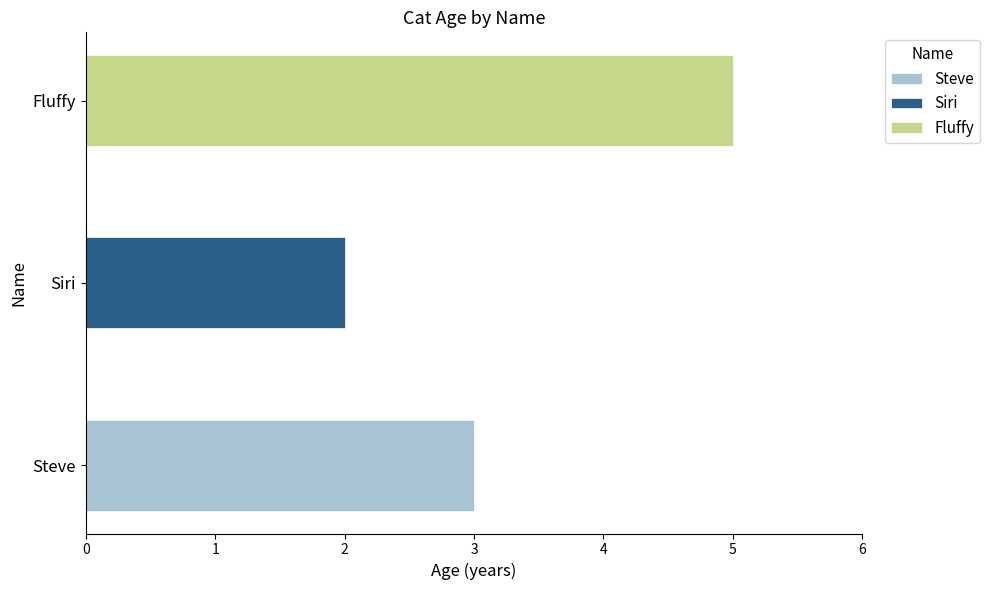

At which label is the value closest to 3?

Steve